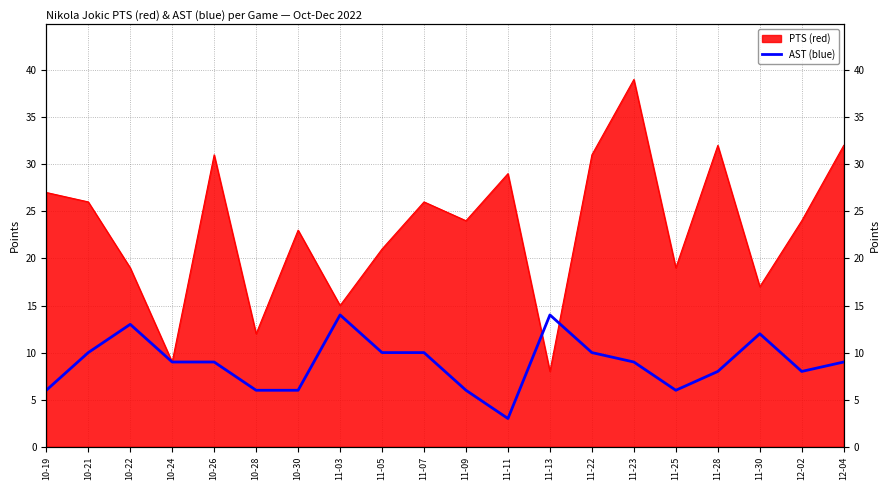

True or false: the data shows 9 at 10-24.

True